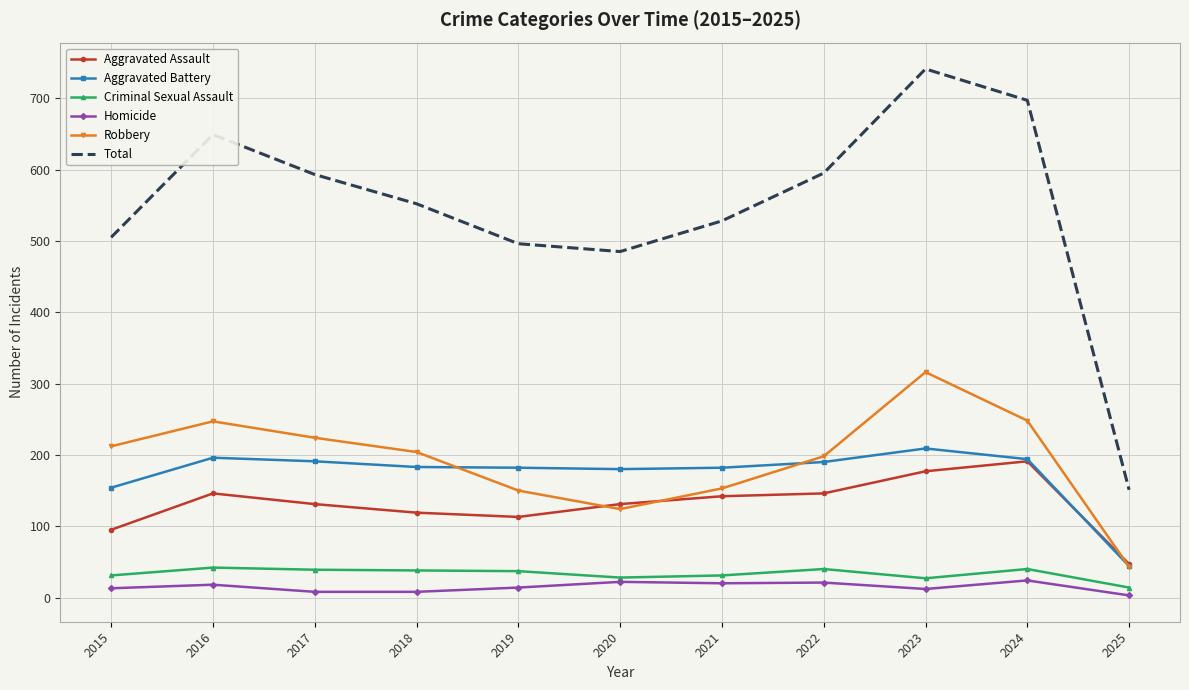

What is the maximum value for Total?

741